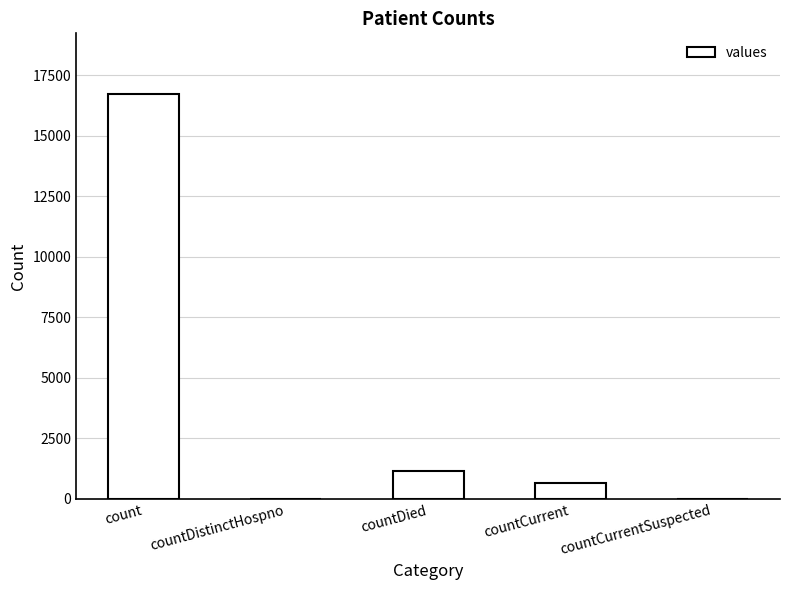

The chart shows a value of 28544 at count. True or false?

False